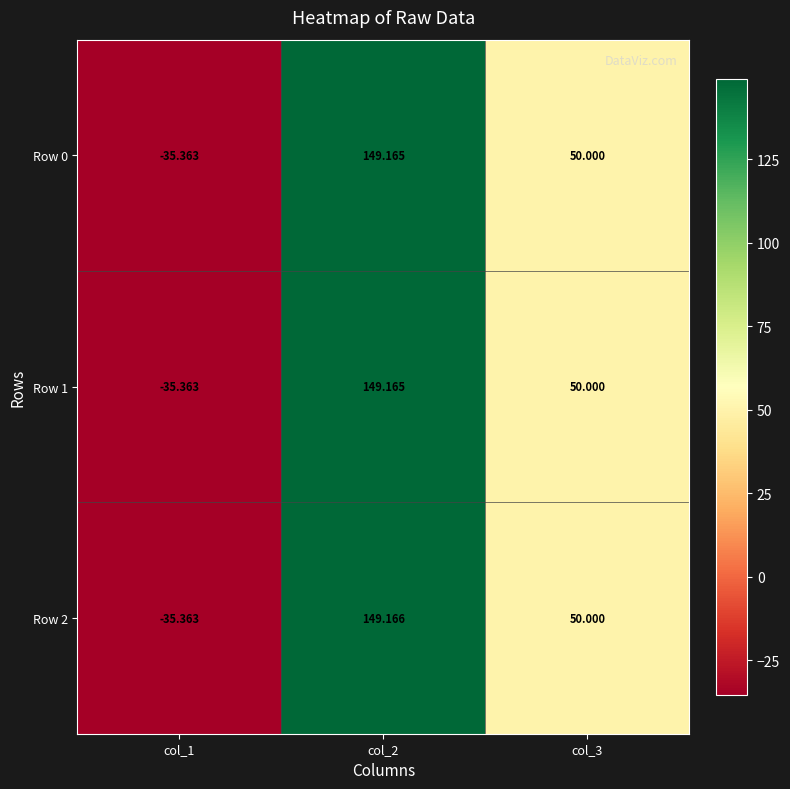

Is the value of Row 0 at col_1 greater than the value of Row 2 at col_2?

No